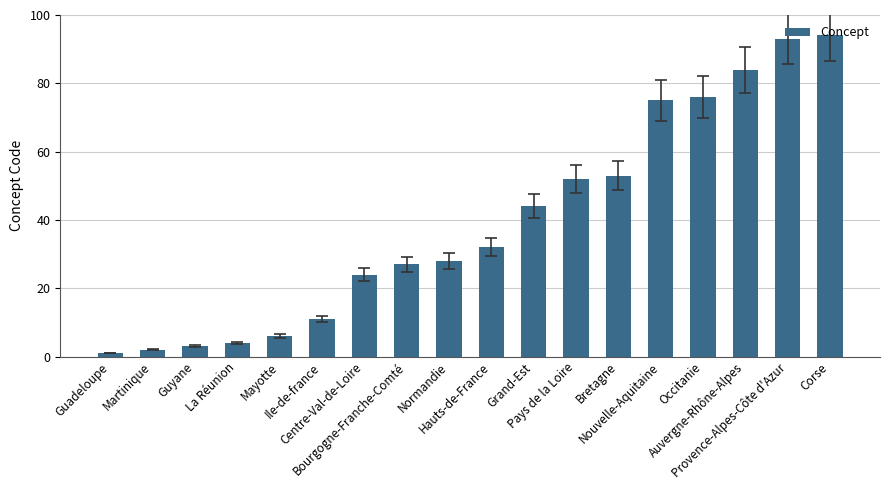

What is the difference between the values at Nouvelle-Aquitaine and Guadeloupe?

74